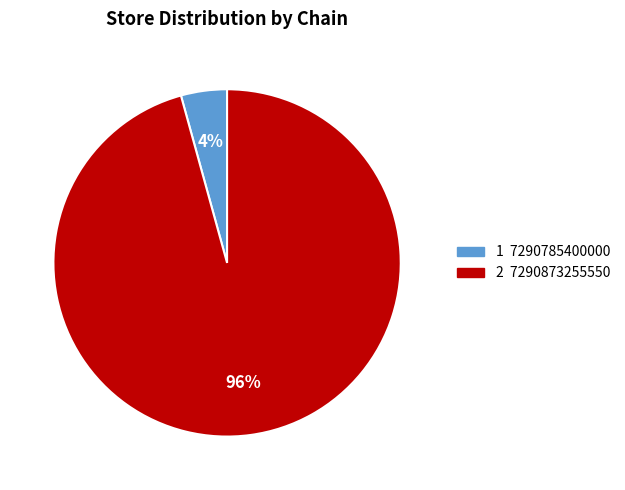

To the nearest percent, what is the average slice percentage?

50%